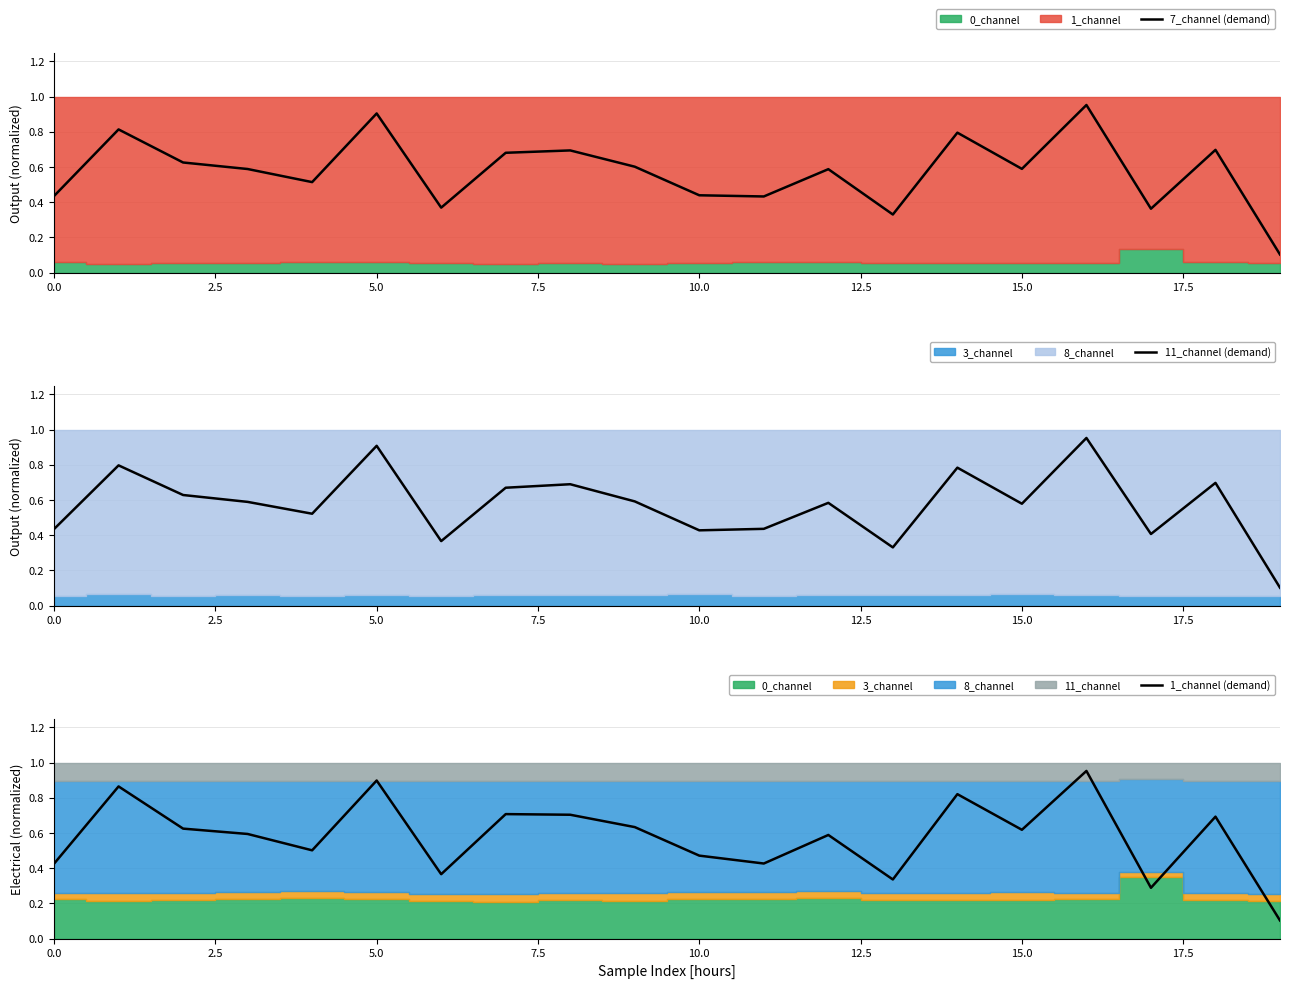

At which label does 11_channel (demand) reach its minimum?

19